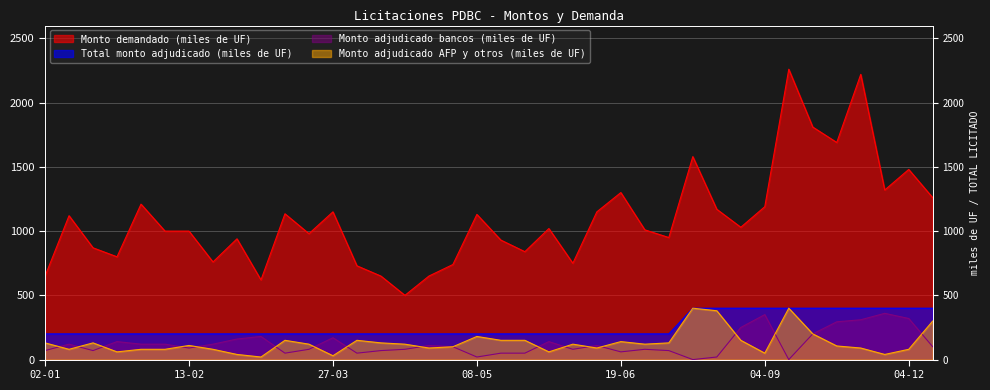

True or false: Monto adjudicado AFP y otros (miles de UF) and Monto demandado (miles de UF) intersect in this chart.

False